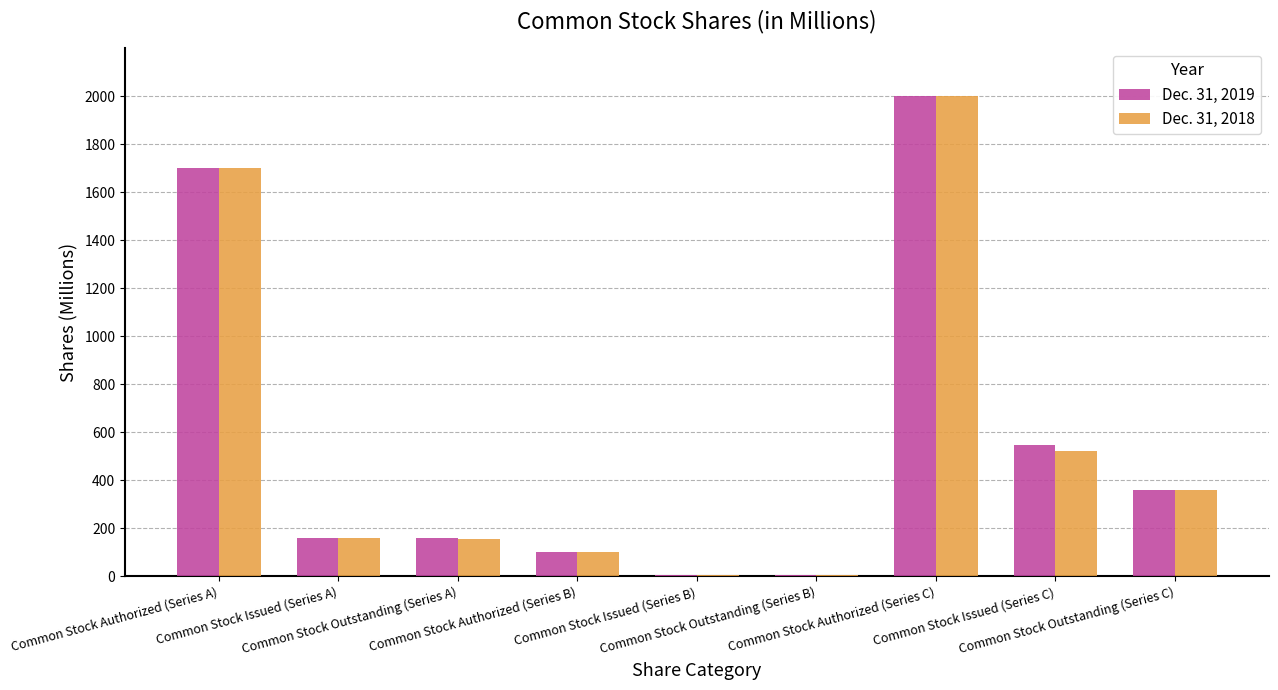

The value of Dec. 31, 2018 at Common Stock Outstanding (Series C) is 360. True or false?

True